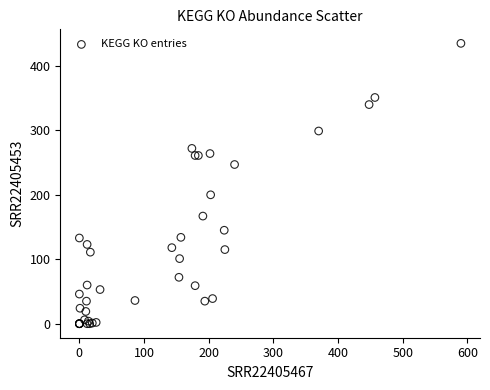

What Y value in the scatter plot is closest to 217?

200